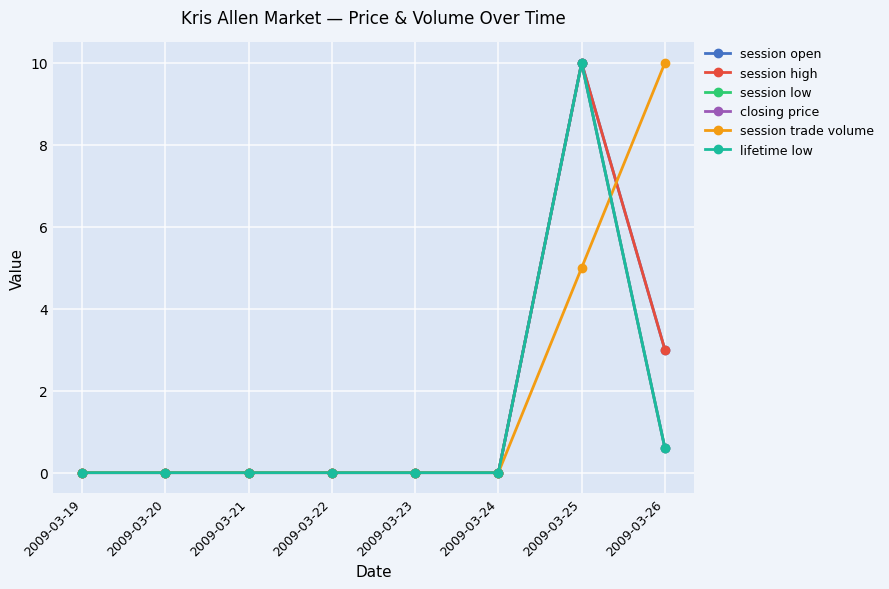

At which category does the chart reach its minimum across all series?

2009-03-19